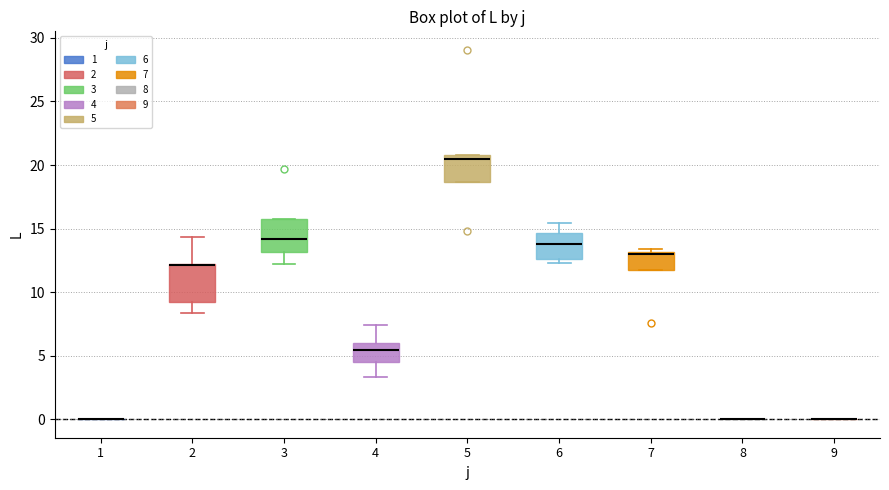

Reading left to right, transcribe this box plot: for each box, give where its median line is, the range the box spans, and where its two whiskers end, as read against the y-axis. The values are not printed on the chart, so give them approximately, as read against the axis.

1: box collapsed to a line at 0.0, whiskers 0.0 to 0.0
2: median 12.0 (drawn on the box's upper edge), box 9.0 to 12.0, whiskers 8.5 to 14.5
3: median 14.0, box 13.0 to 15.5, whiskers 12.0 to 15.5
4: median 5.5, box 4.5 to 6.0, whiskers 3.5 to 7.5
5: median 20.5, box 18.5 to 21.0, whiskers 18.5 to 21.0
6: median 14.0, box 12.5 to 14.5, whiskers 12.5 (just below the box's lower edge) to 15.5
7: median 13.0 (just below the box's upper edge), box 11.5 to 13.0, whiskers 11.5 to 13.5
8: box collapsed to a line at 0.0, whiskers 0.0 to 0.0
9: box collapsed to a line at 0.0, whiskers 0.0 to 0.0